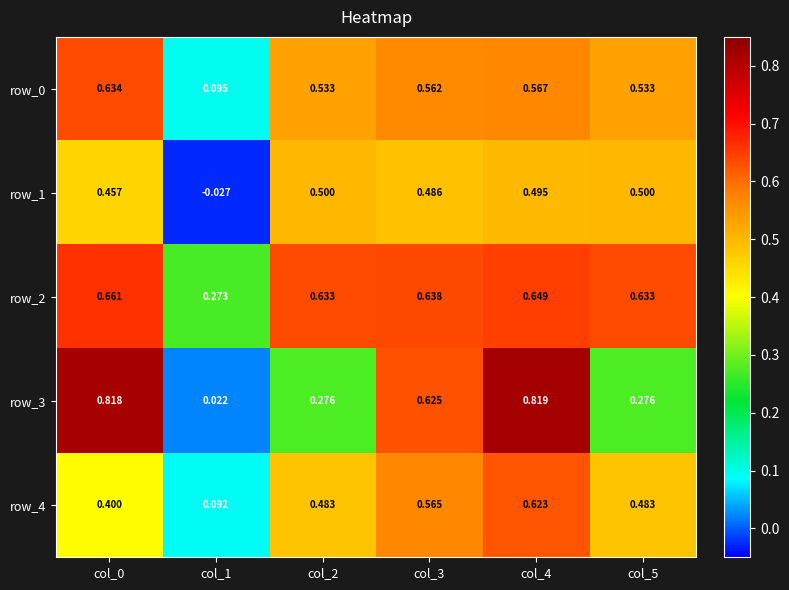

Is the value of row_2 at col_4 greater than the value of row_4 at col_5?

Yes